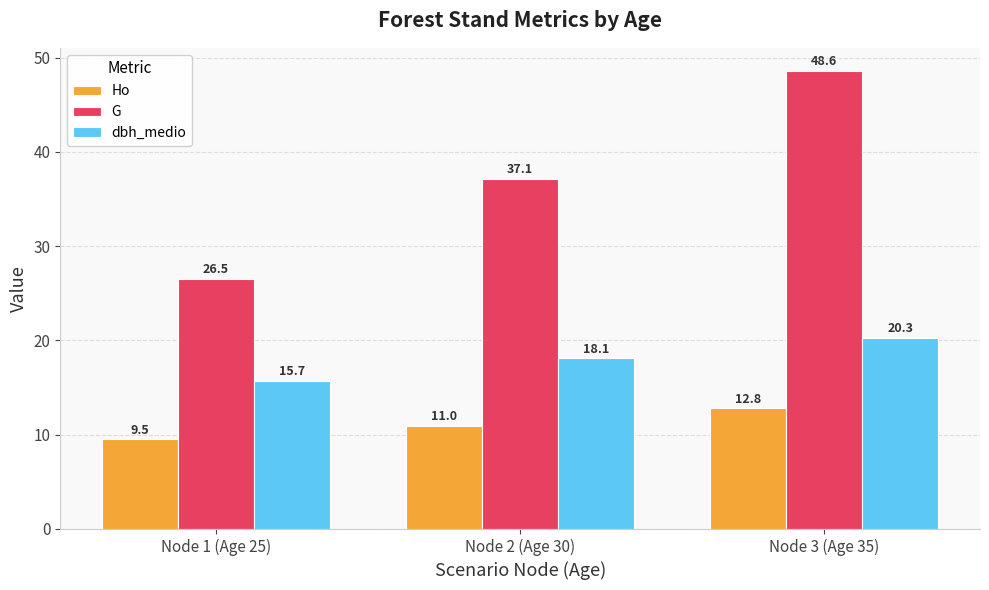

What is the difference between the maximum and second lowest values in the Ho series?

1.8